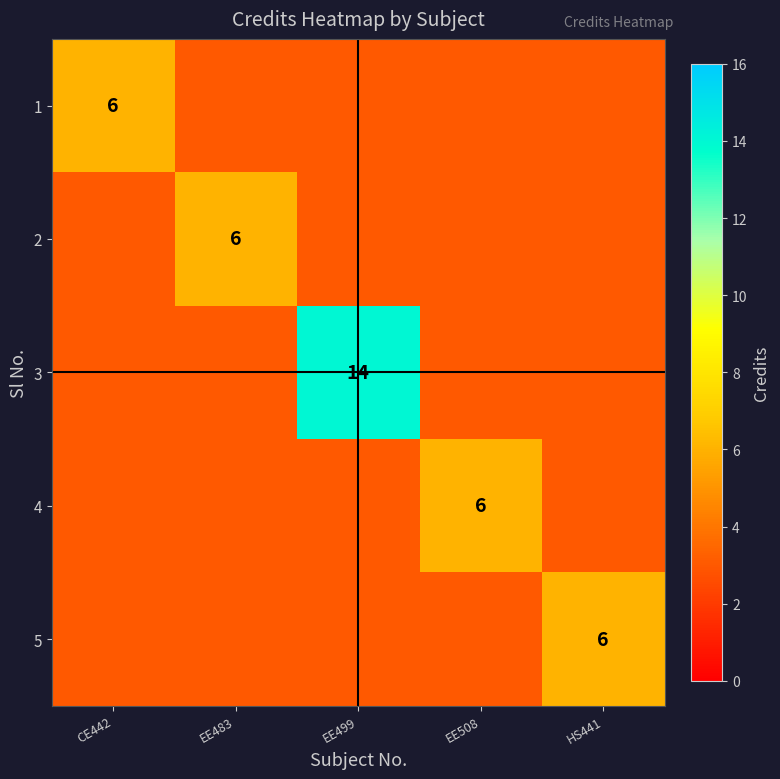

Which series has the largest range (max minus min)?

3